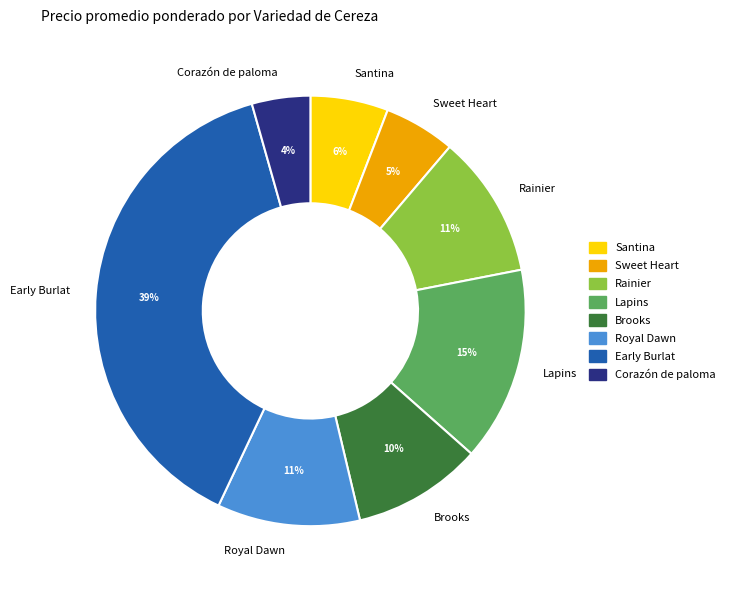

To the nearest percent, what portion does Rainier represent?

11%